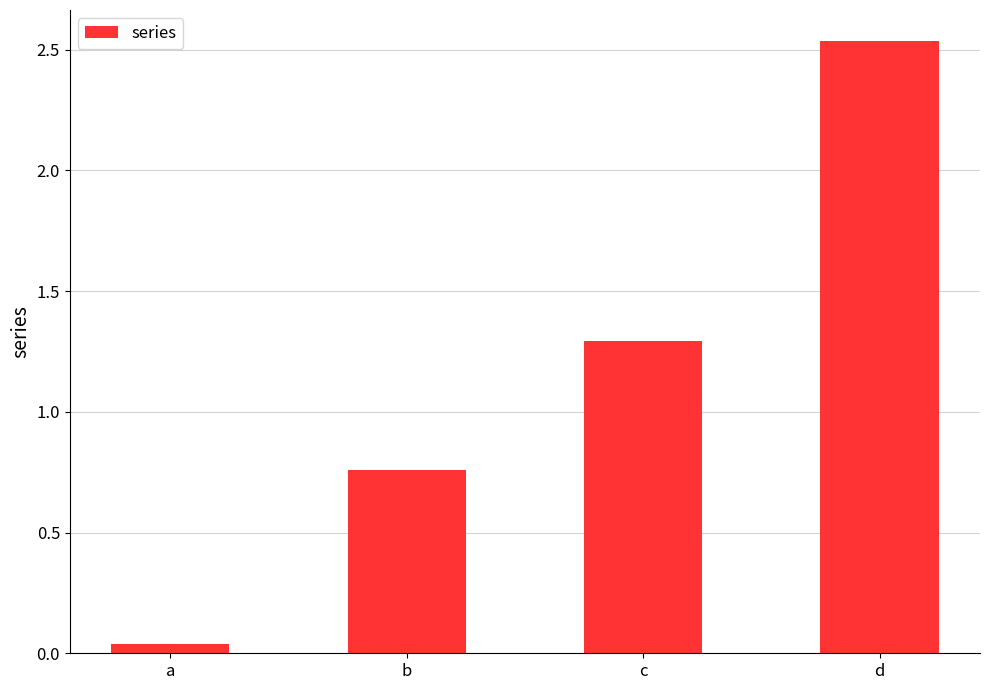

List the labels in order of value, smallest first.

a, b, c, d